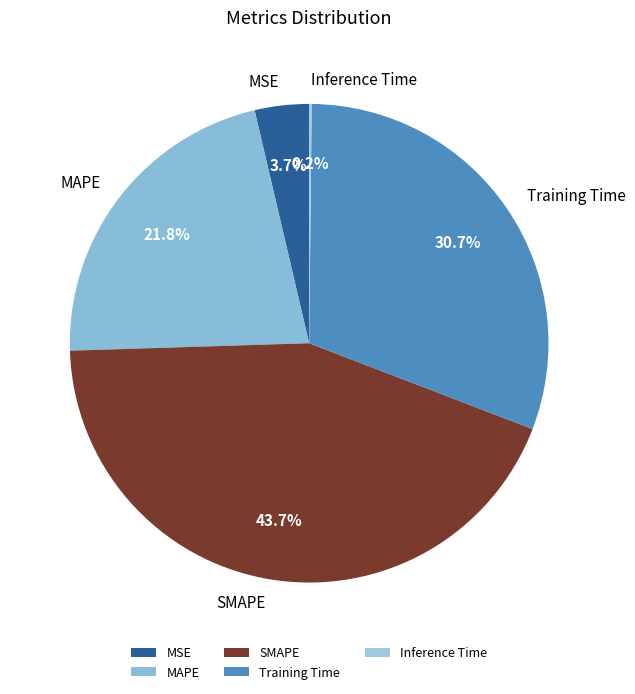

Does SMAPE account for over 50% of the chart?

No